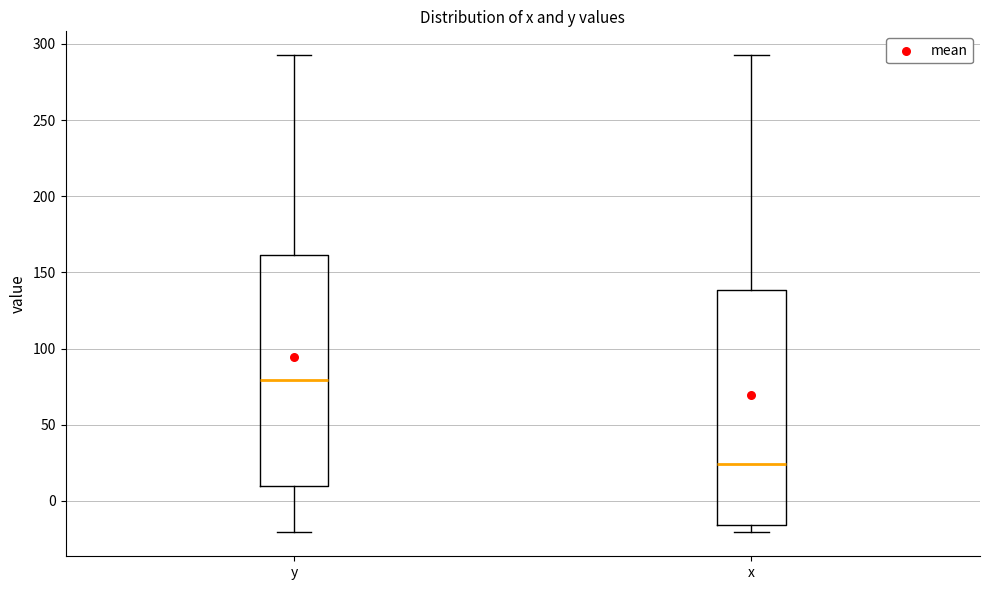

Reading left to right, read every box against the y-axis: the position of its median line, the range the box covers, and the ends of its whiskers. The values are not printed on the chart, so give them approximately, as read against the axis.

y: median 80, box 10 to 160, whiskers -20 to 295
x: median 25, box -15 to 140, whiskers -20 to 295